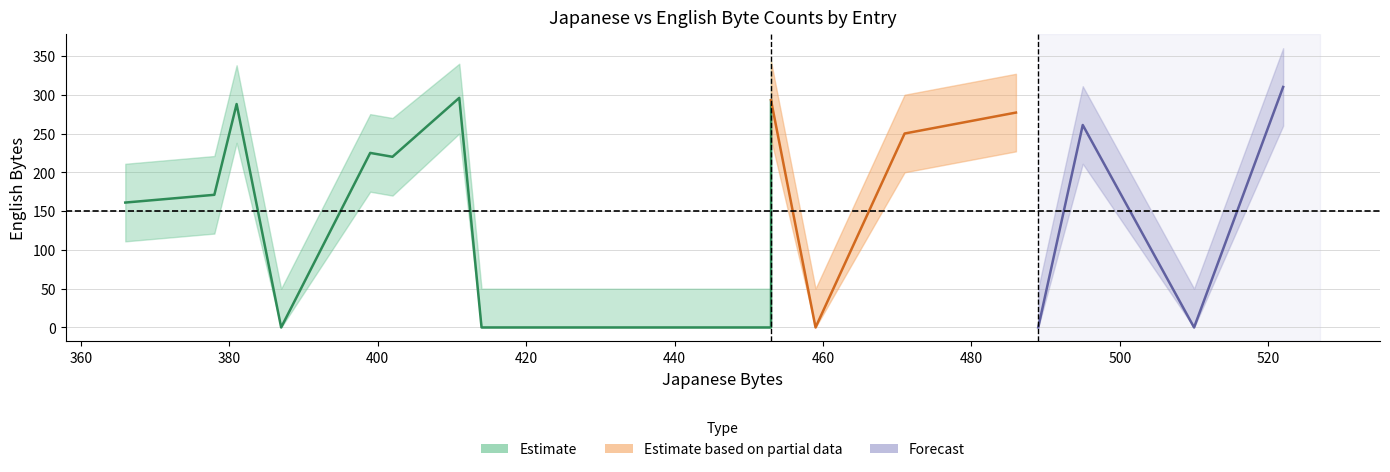

Reading right to left, transcribe all the data shown in this chart.

japanese_bytes: 19=453	18=489	17=414	16=399	15=459	14=387	13=453	12=522	11=510	10=495	9=381	8=366	7=378	6=453	5=453	4=486	3=522	2=402	1=471	0=411
english_bytes: 19=0	18=0	17=0	16=225	15=0	14=0	13=0	12=310	11=0	10=261	9=288	8=161	7=171	6=293	5=293	4=277	3=310	2=220	1=250	0=296
english_upper: 19=50	18=50	17=50	16=275	15=50	14=50	13=50	12=360	11=50	10=311	9=338	8=211	7=221	6=343	5=343	4=327	3=360	2=270	1=300	0=340
english_lower: 19=0	18=0	17=0	16=175	15=0	14=0	13=0	12=260	11=0	10=211	9=238	8=111	7=121	6=243	5=243	4=227	3=260	2=170	1=200	0=250